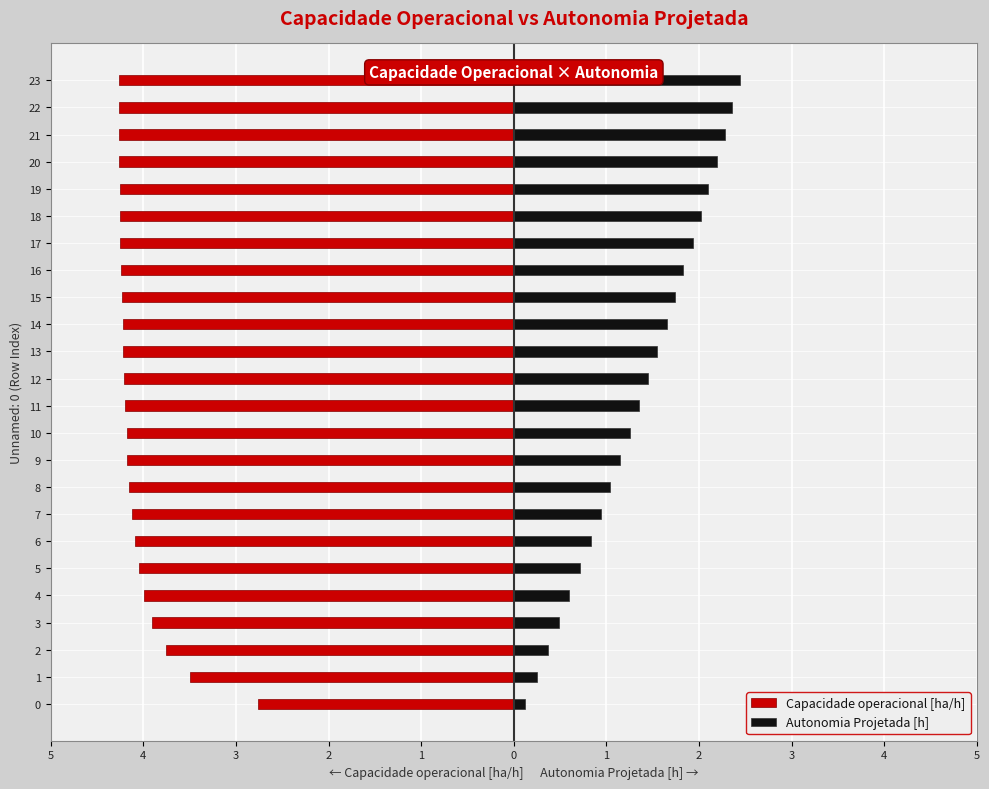

At how many categories does at least one series exceed -2?

24